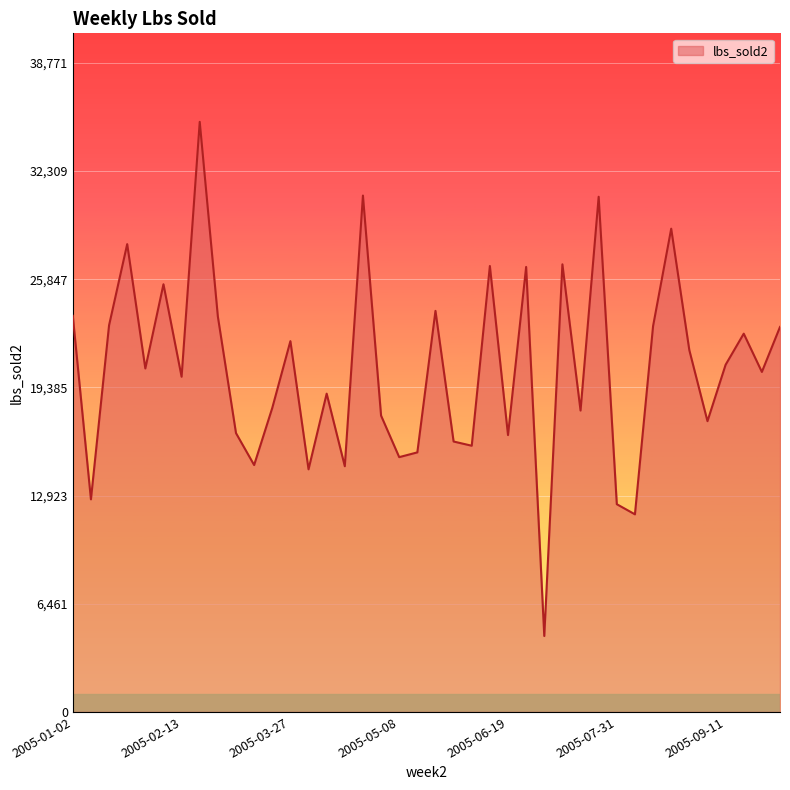

What is the minimum value shown in the chart?

4536